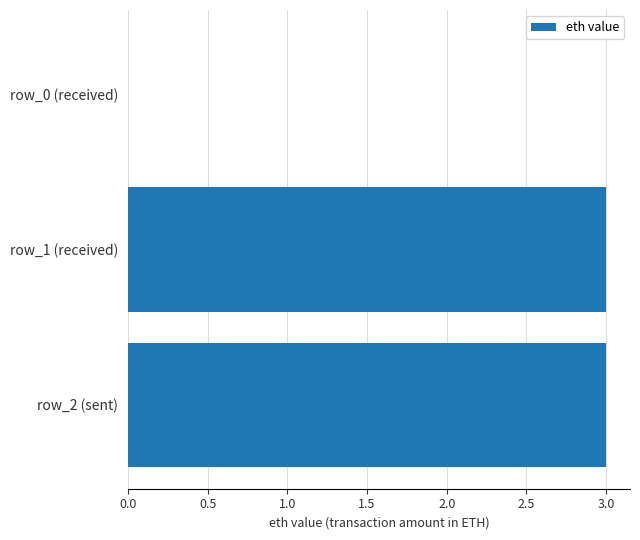

What is the maximum value shown in the chart?

3.0